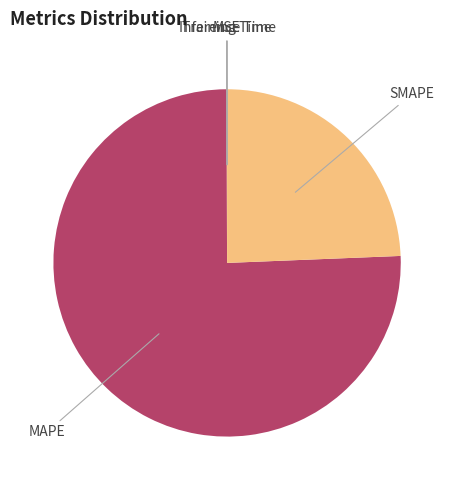

What is the largest slice in the pie chart?

MAPE